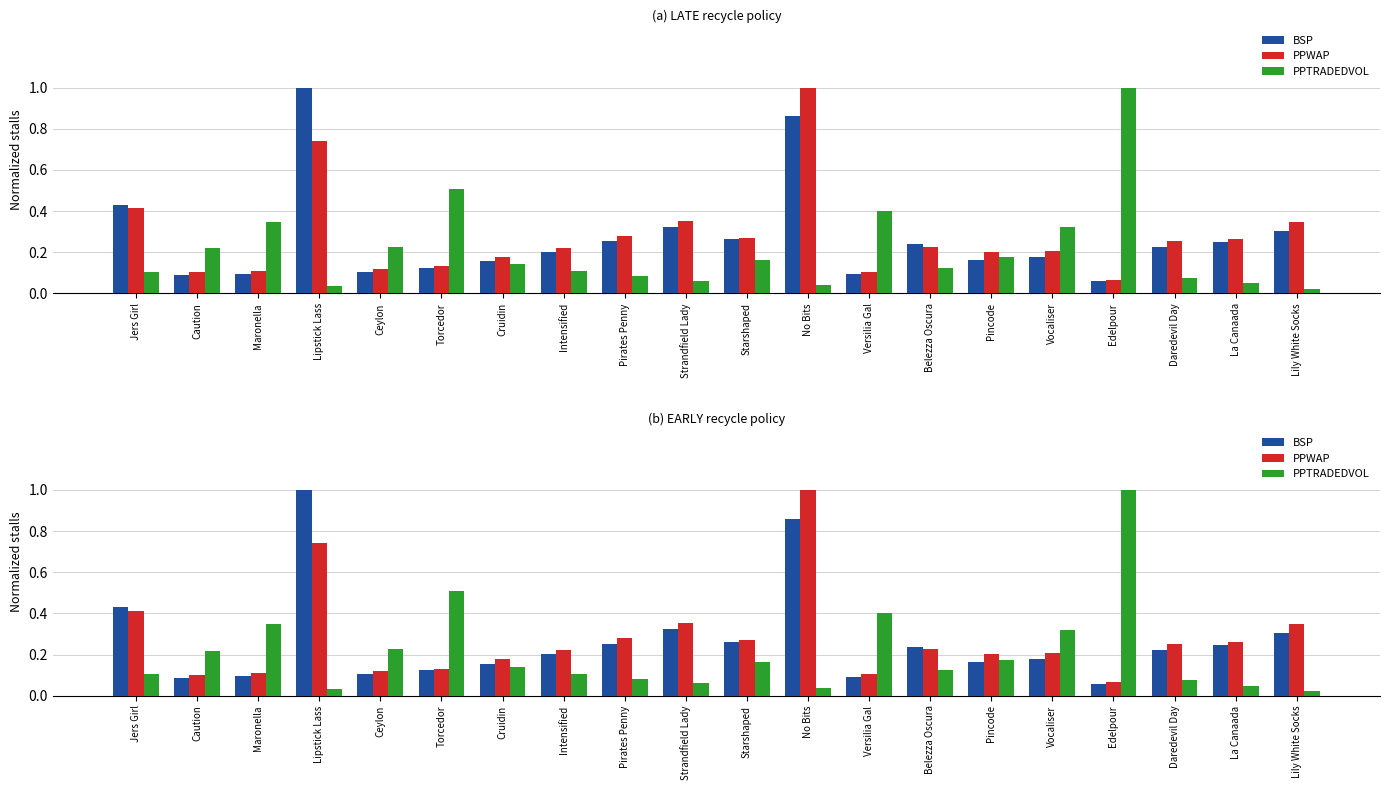

Which series has the largest total across all categories?

PPWAP